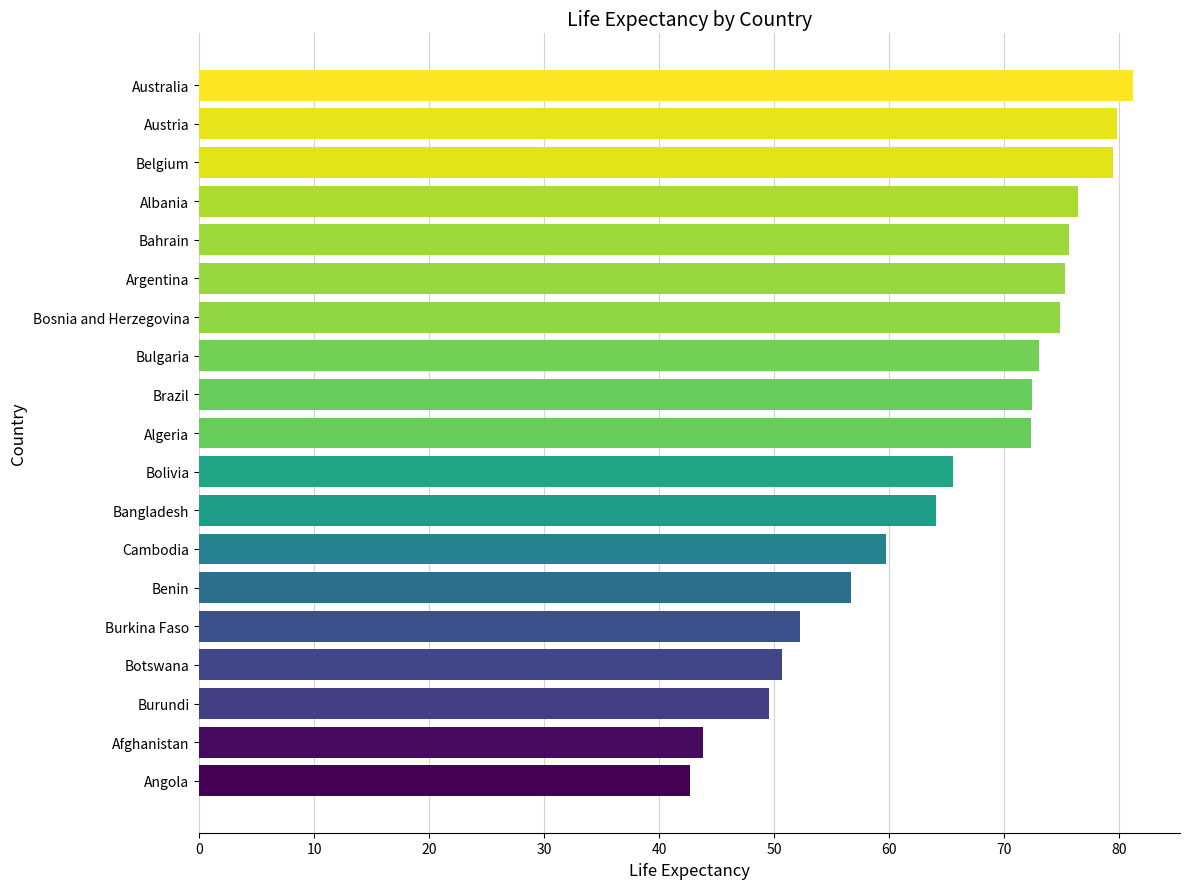

What is the difference between the maximum and minimum values?

38.5